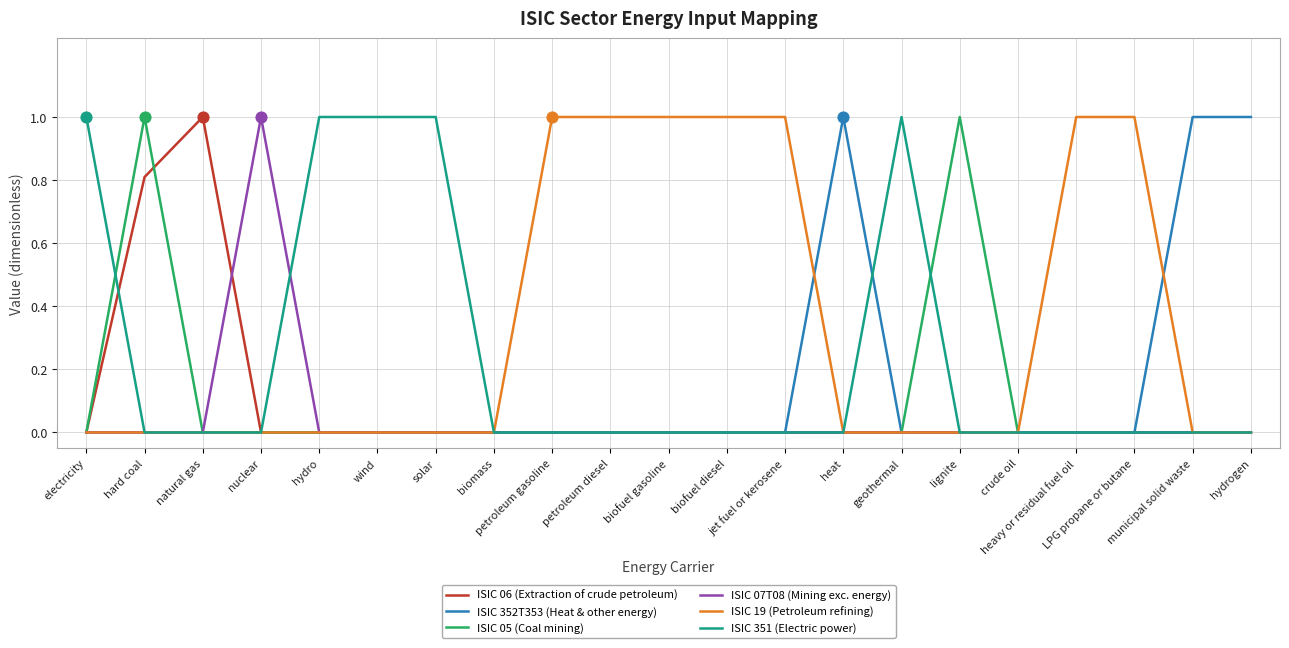

Which series has the largest total across all categories?

ISIC 19 (Petroleum refining)